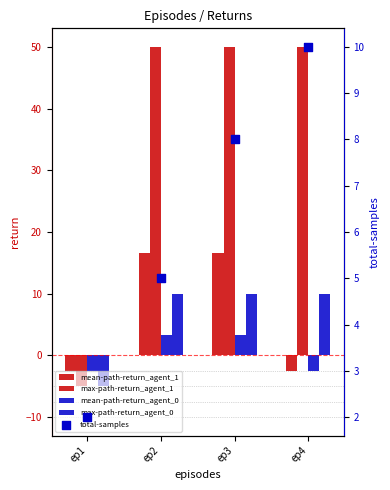

What are all the series names shown in the legend?

mean-path-return_agent_1, max-path-return_agent_1, mean-path-return_agent_0, max-path-return_agent_0, total-samples